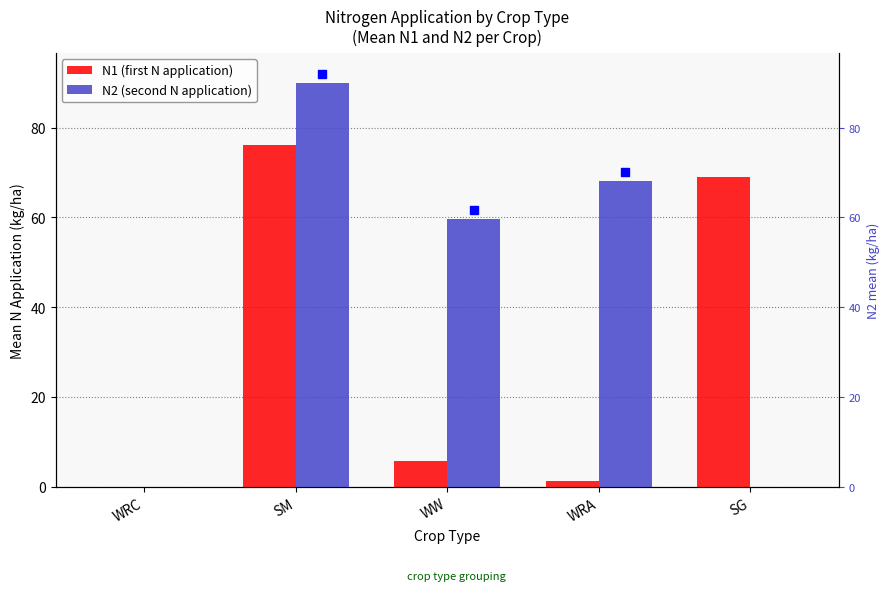

Is the value of N1 (first N application) at SG greater than the value of N2 (second N application) at WRC?

Yes